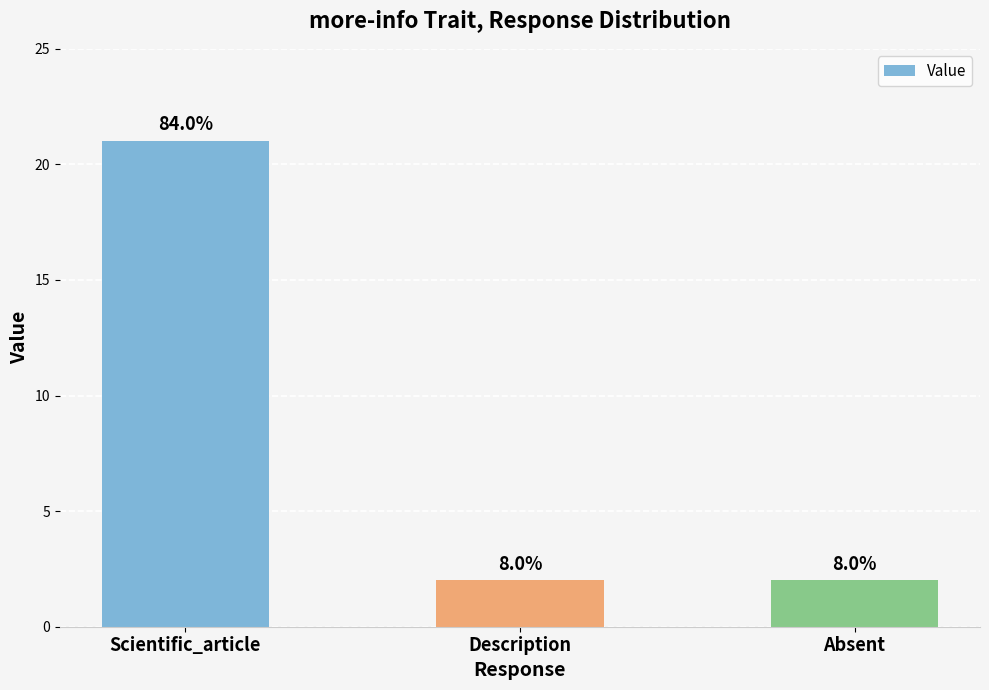

Is it true that the value at Scientific_article is 28?

False